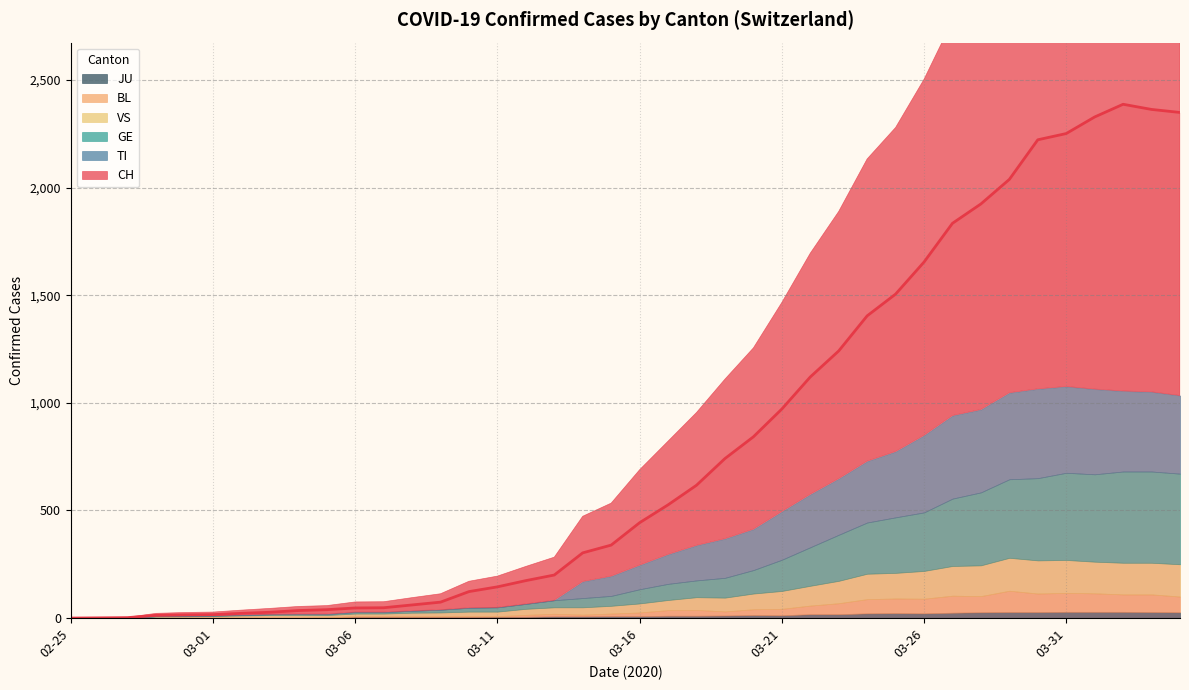

What is the difference between the maximum and second lowest values in the CH series?

2386